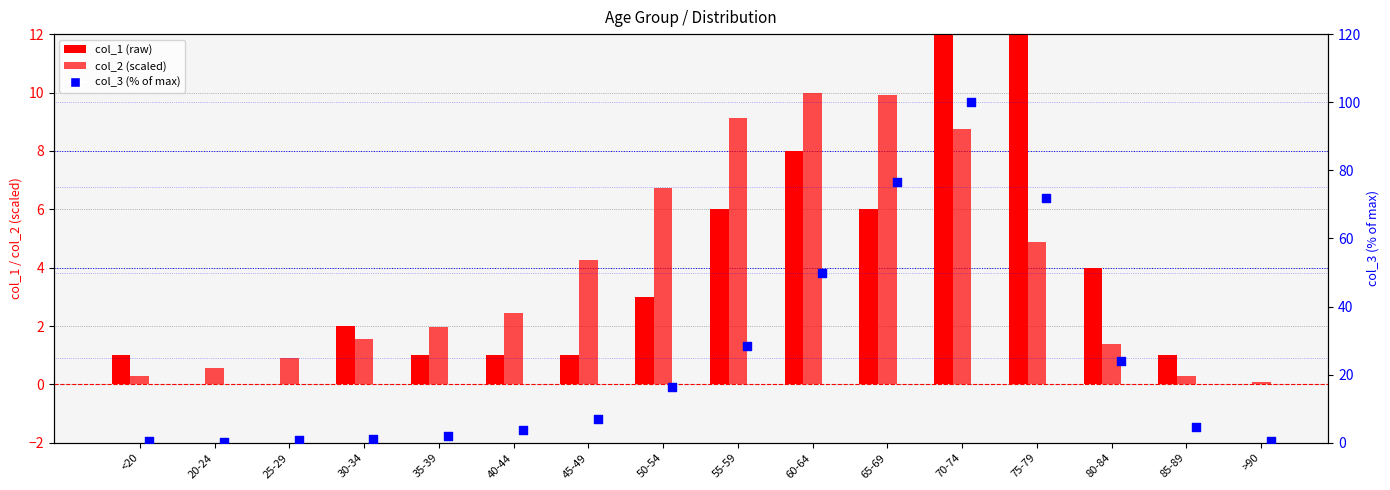

What is the total value across all series at >90?

0.7